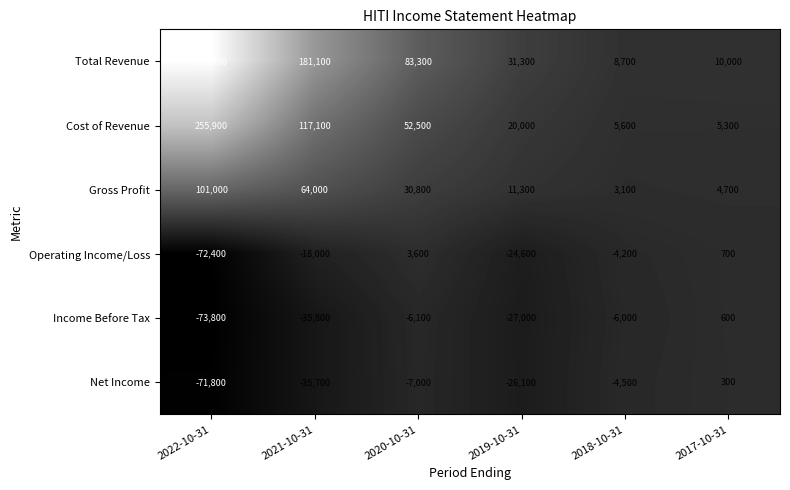

True or false: Total Revenue has a value of 83300 at 2020-10-31.

True